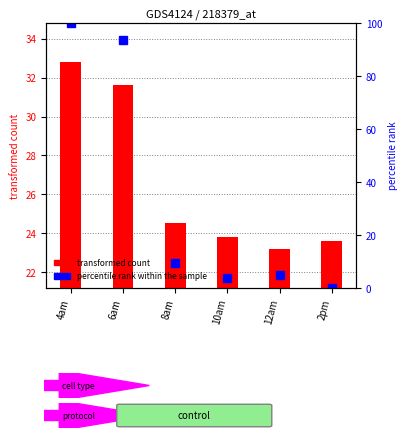

True or false: percentile rank within the sample has a value of 93.7 at 6am.

True